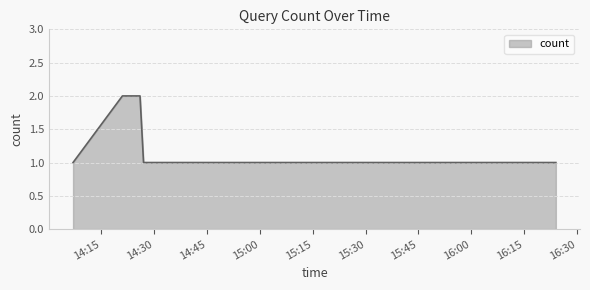

True or false: there are more than 2 points higher than both neighbors.

False